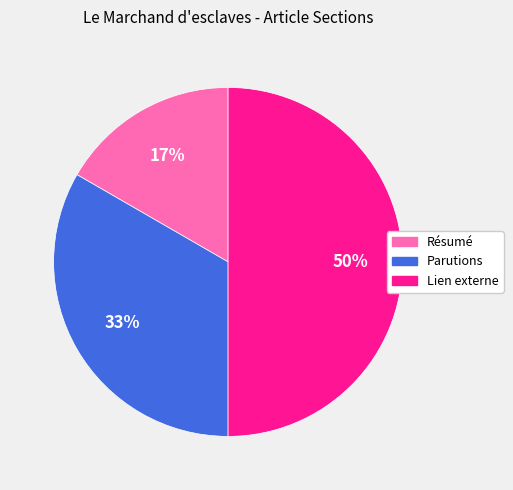

Is Résumé the majority of the pie?

No